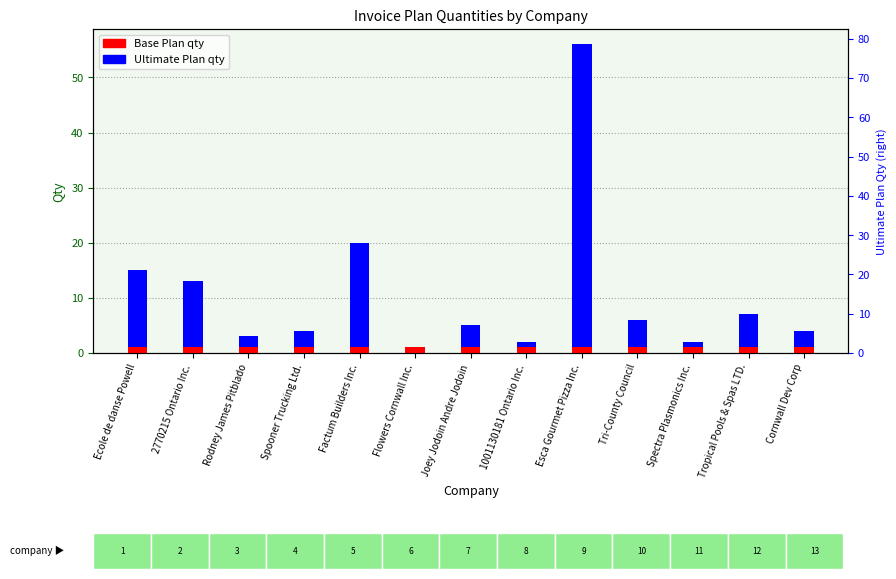

Reading right to left, what are all the values shown in this chart?

Base Plan: Cornwall Dev Corp=1	Tropical Pools & Spas LTD.=1	Spectra Plasmonics Inc.=1	Tri-County Council=1	Esca Gourmet Pizza Inc.=1	1001130181 Ontario Inc.=1	Joey Jodoin Andre Jodoin=1	Flowers Cornwall Inc.=1	Factum Builders Inc.=1	Spooner Trucking Ltd.=1	Rodney James Pitblado=1	2770215 Ontario Inc.=1	Ecole de danse Powell=1
Ultimate Plan: Cornwall Dev Corp=3	Tropical Pools & Spas LTD.=6	Spectra Plasmonics Inc.=1	Tri-County Council=5	Esca Gourmet Pizza Inc.=55	1001130181 Ontario Inc.=1	Joey Jodoin Andre Jodoin=4	Flowers Cornwall Inc.=0	Factum Builders Inc.=19	Spooner Trucking Ltd.=3	Rodney James Pitblado=2	2770215 Ontario Inc.=12	Ecole de danse Powell=14